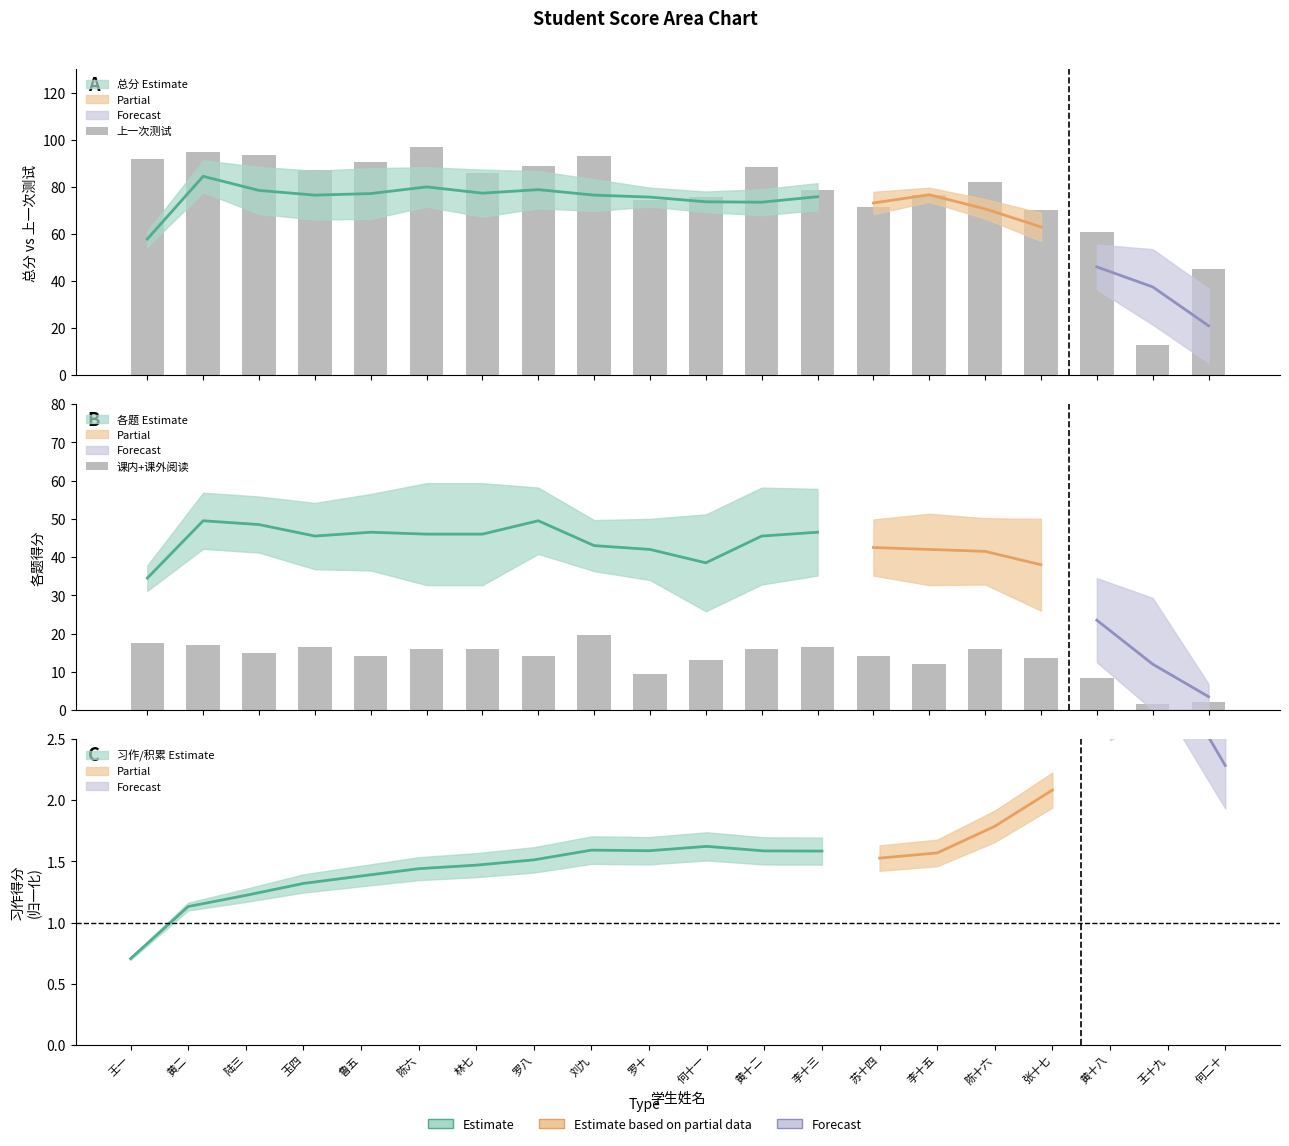

What is the total value across all series at 李十三?

95.0